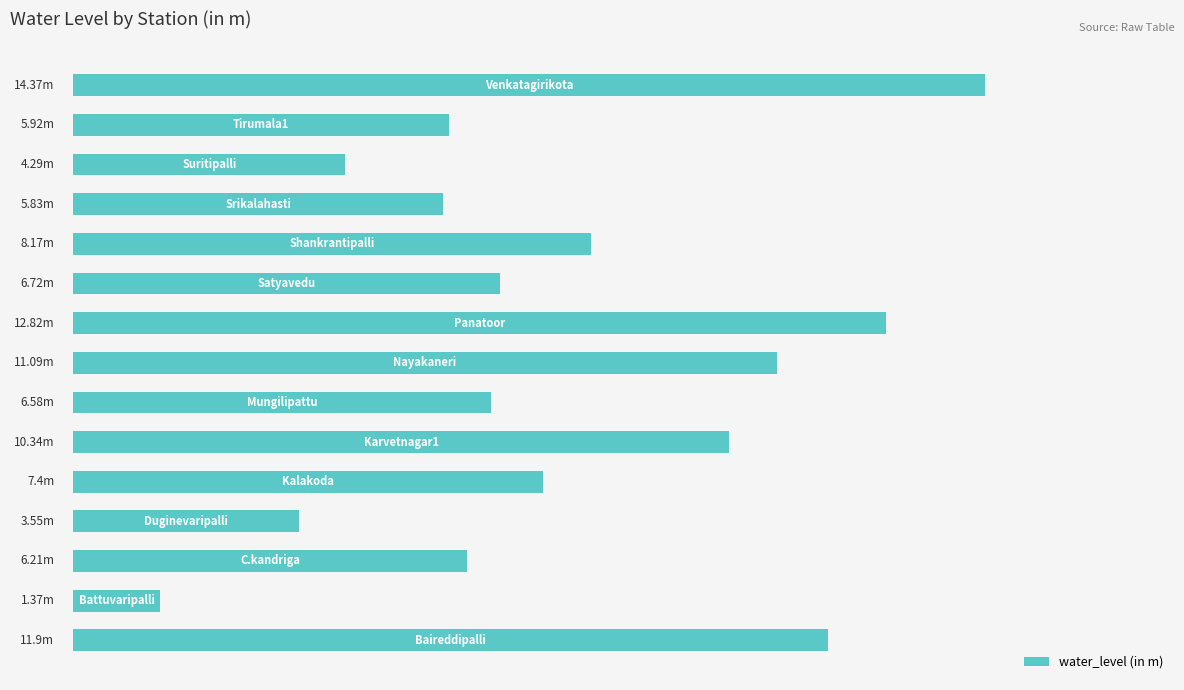

What is the average value?

7.8